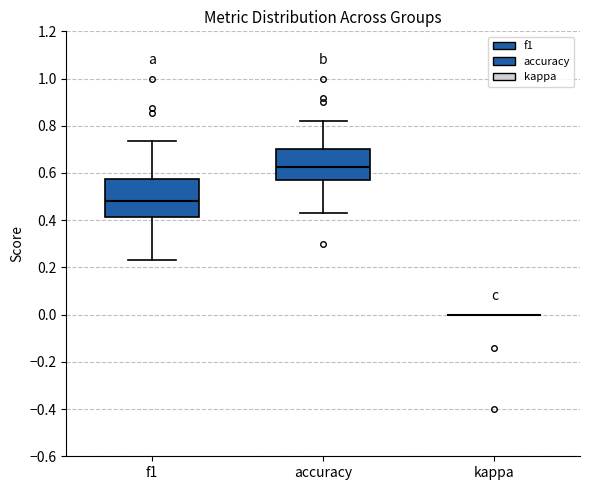

Comparing the boxes themselves (not the whiskers), which one is the tallest?

f1